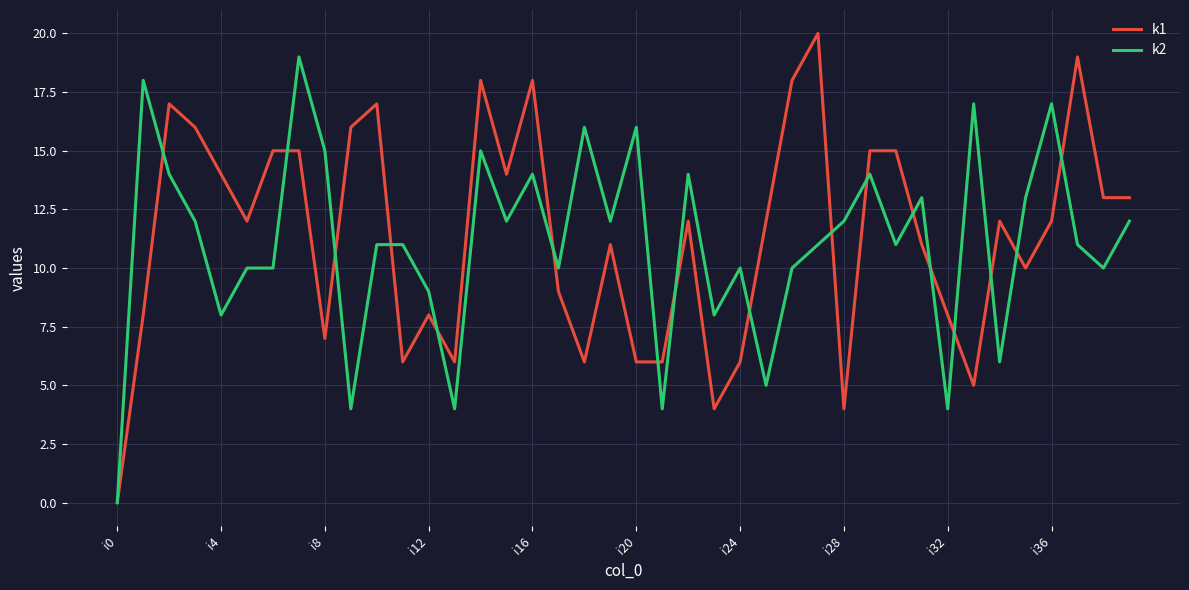

What is the sum of all k1 values?

454